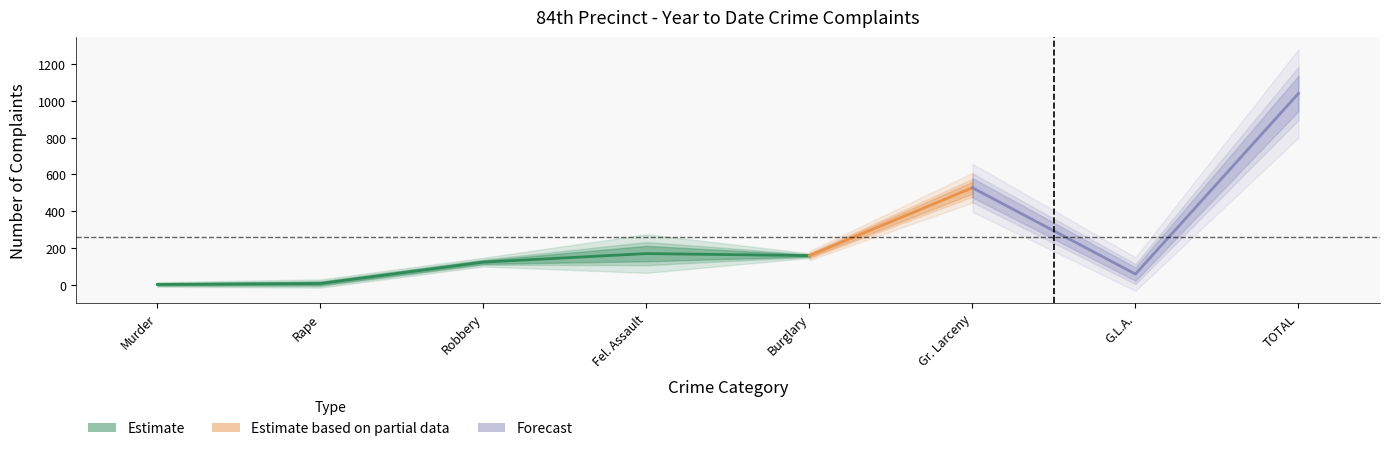

What is the total value across all series at Murder?

2